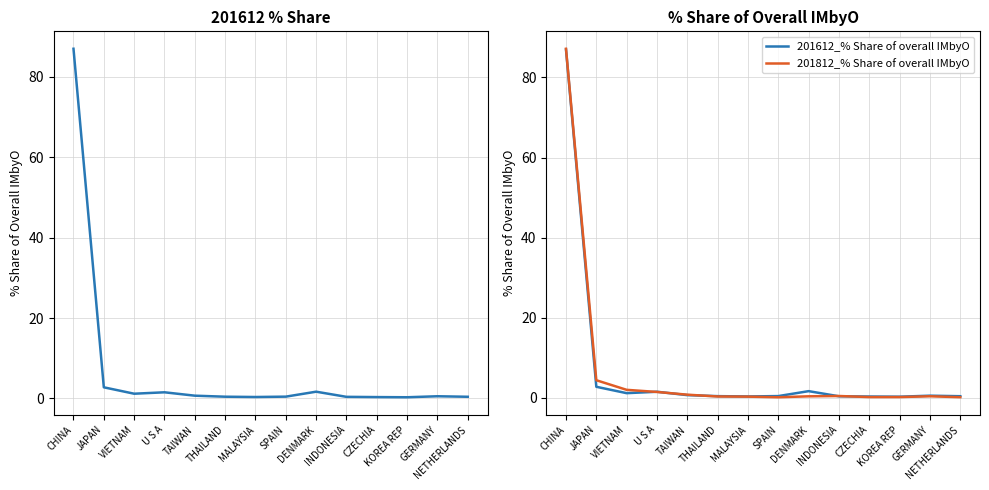

Does the chart have visible grid lines?

Yes